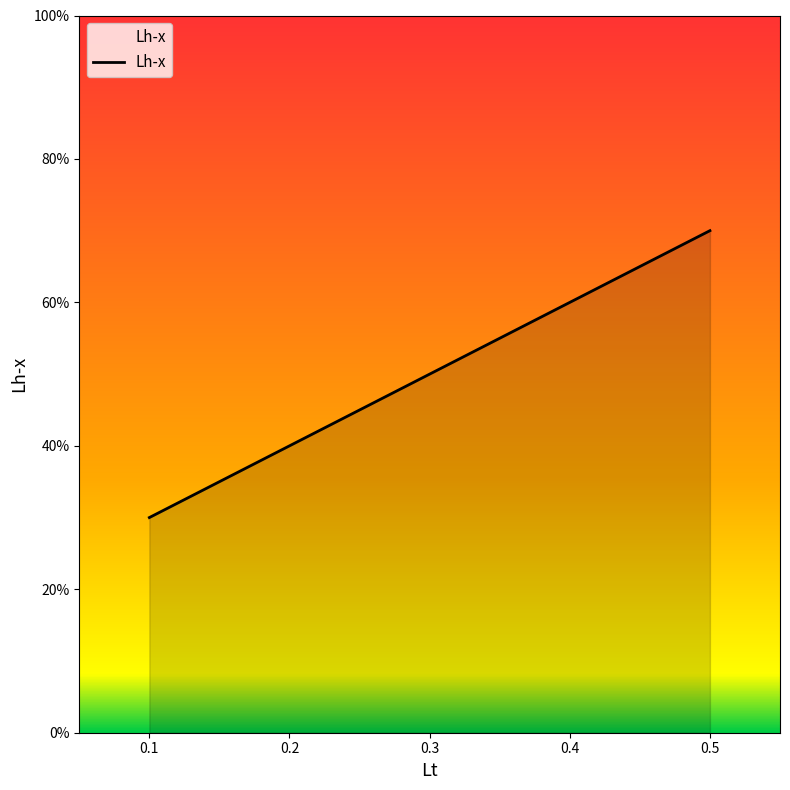

What is the maximum value shown in the chart?

0.7